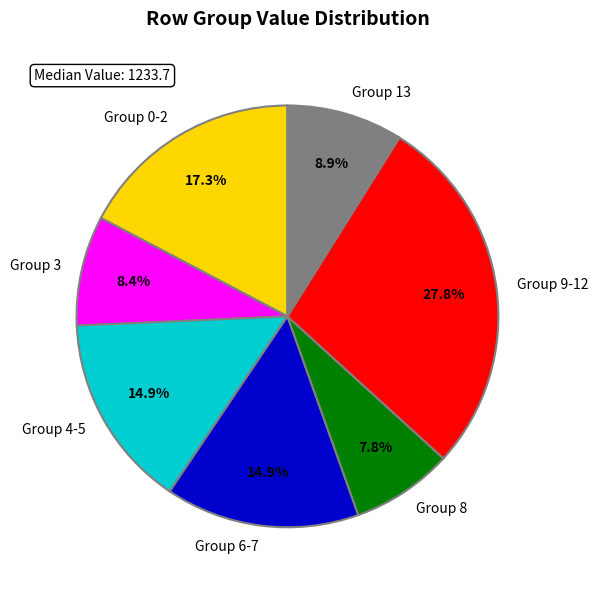

To the nearest percent, what is the difference between the largest and smallest slice percentages?

20%